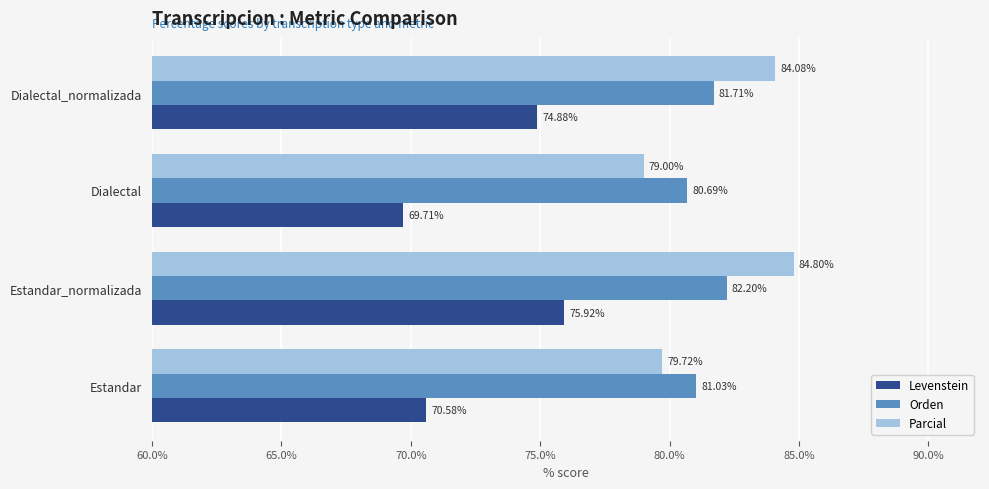

At Dialectal, list the series in order from smallest to largest.

Levenstein, Parcial, Orden